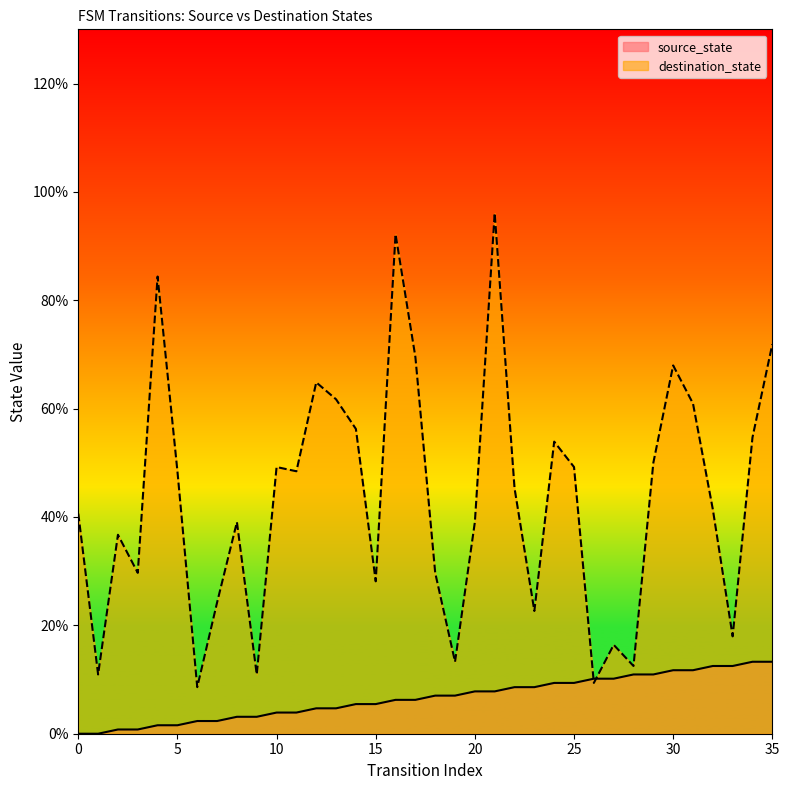

In destination_state, how many points are higher than both neighbors (excluding endpoints)?

10